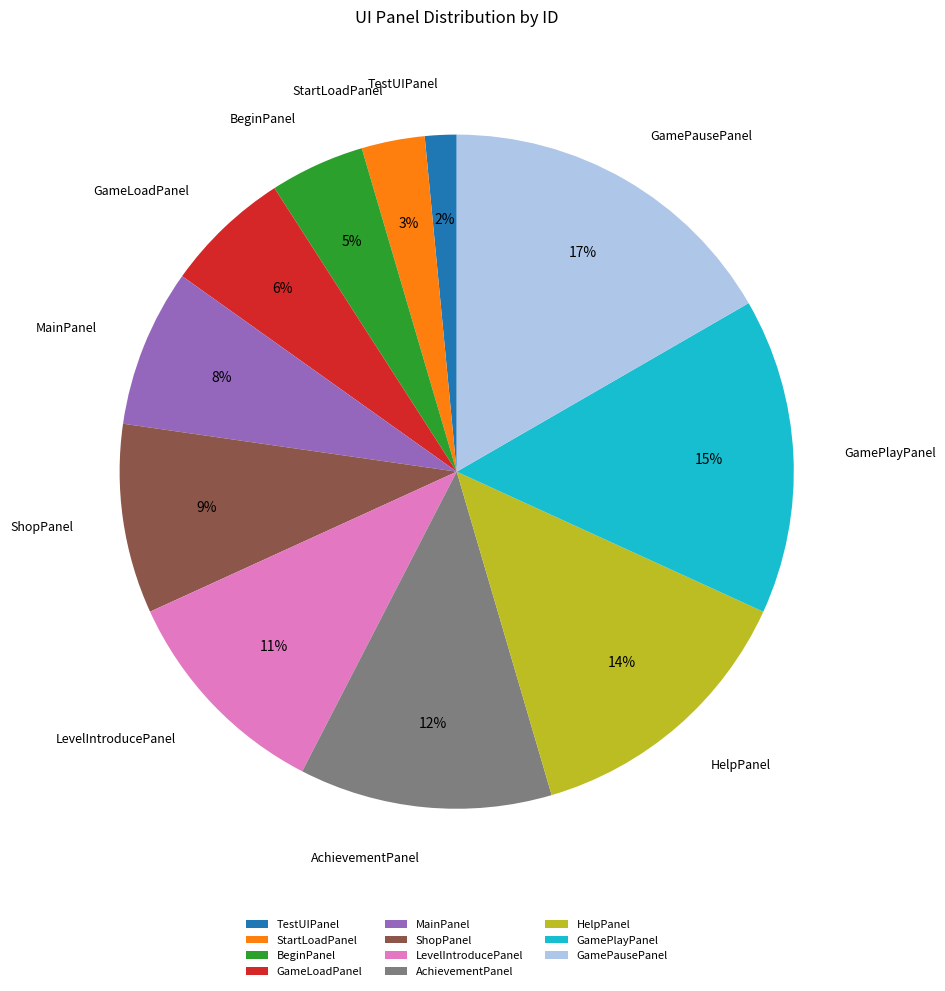

Do MainPanel and ShopPanel together represent more than half of the pie?

No